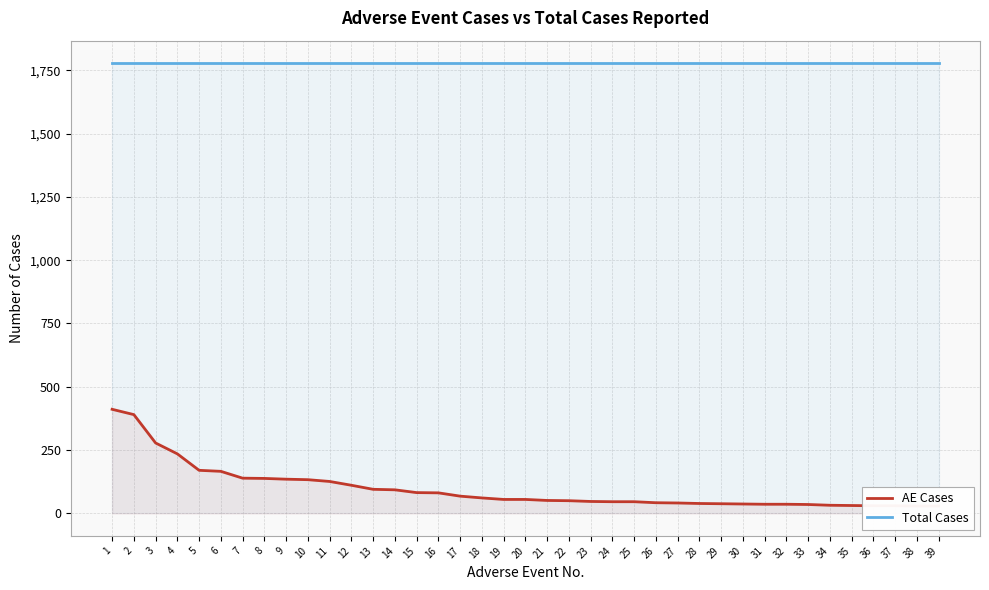

Rank the series by their average value, from lowest to highest.

AE Cases, Total Cases